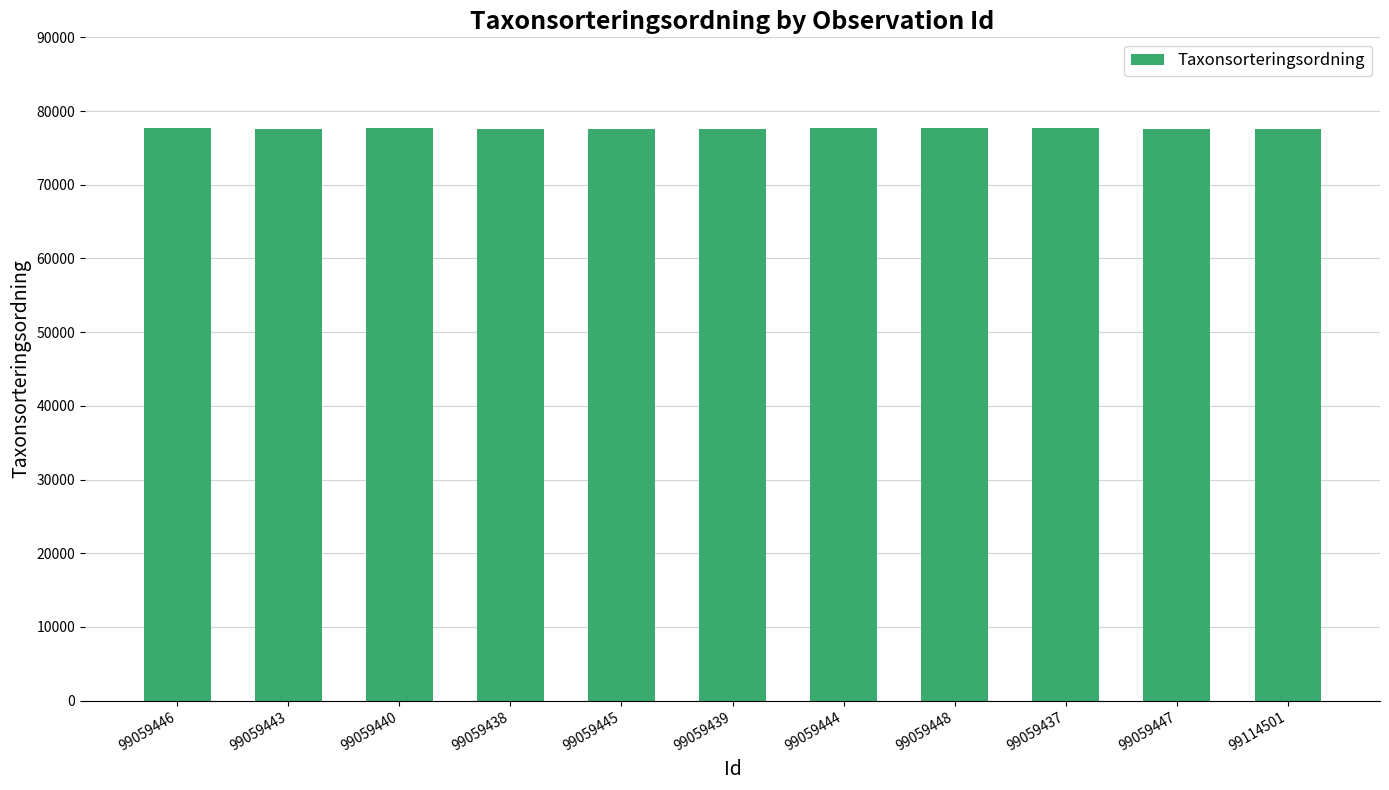

How many bars are there in total?

11